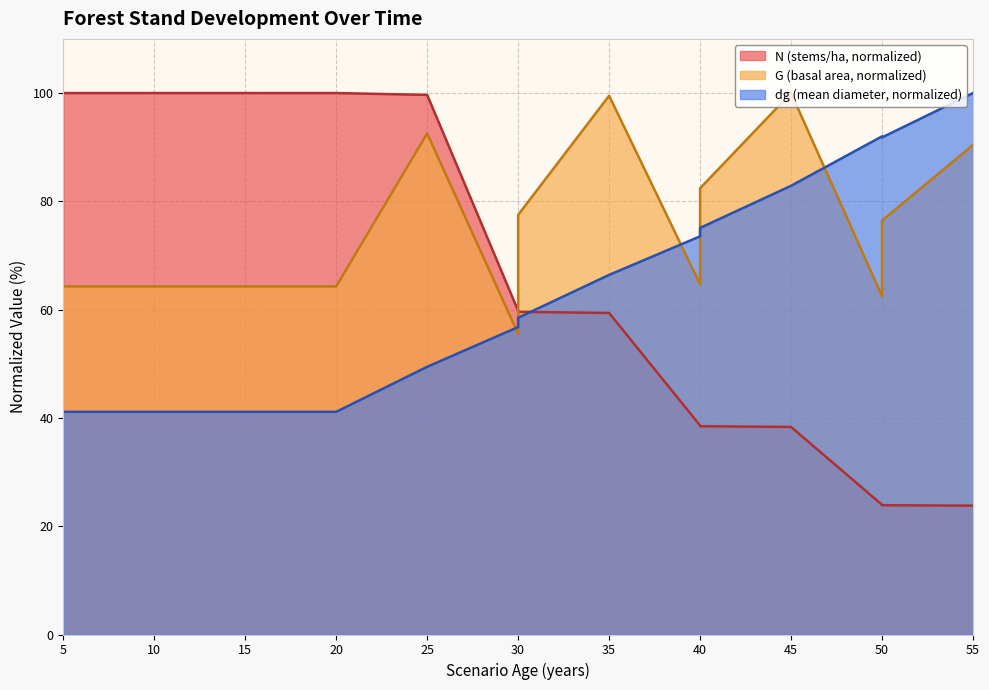

Rank the series at 20 from highest to lowest value.

N, G, dg